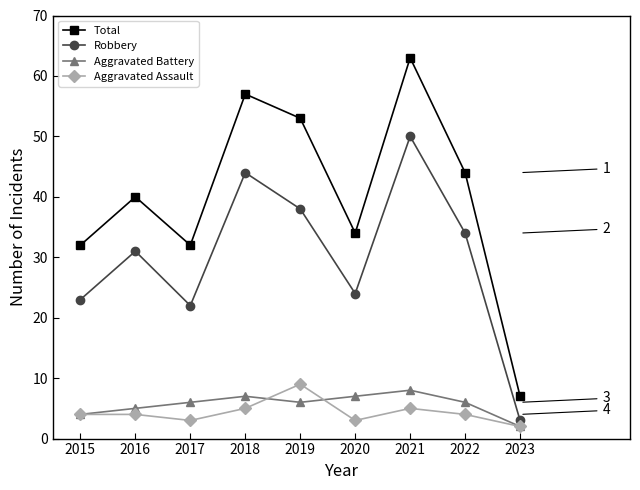

What is the average value of the Aggravated Assault series?

4